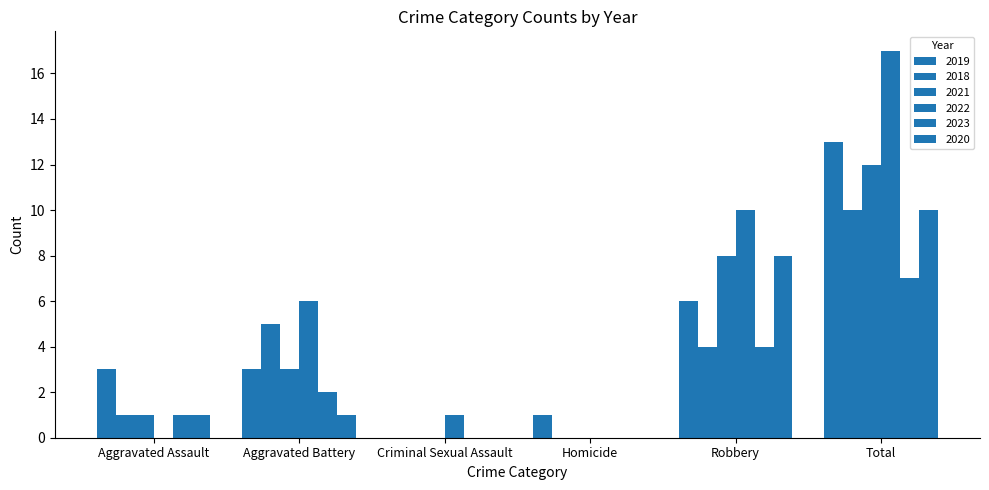

What is the sum of all 2019 values?

26